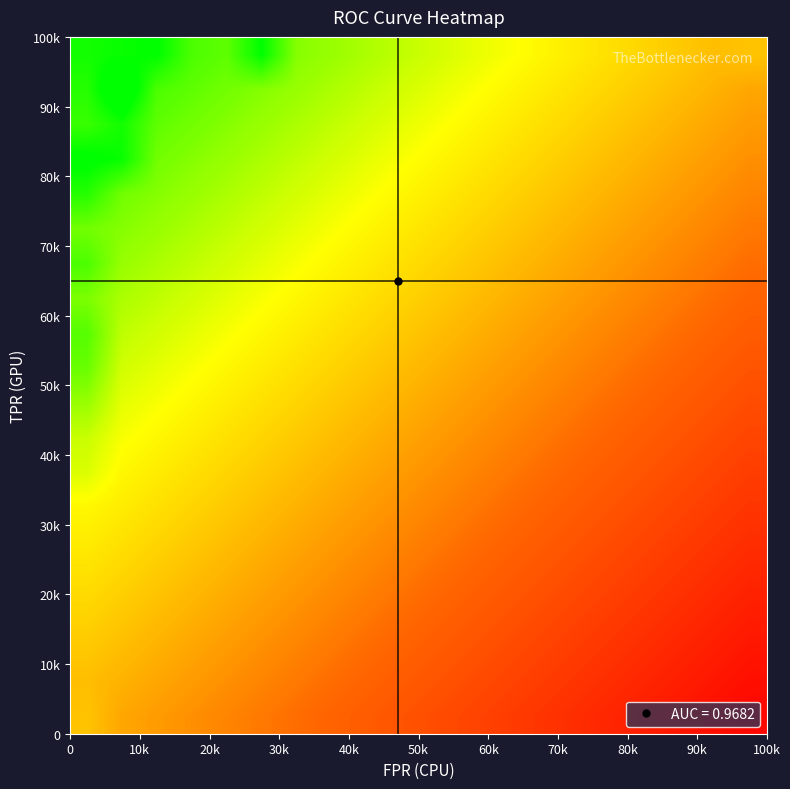

At how many categories does at least one series exceed 0?

20